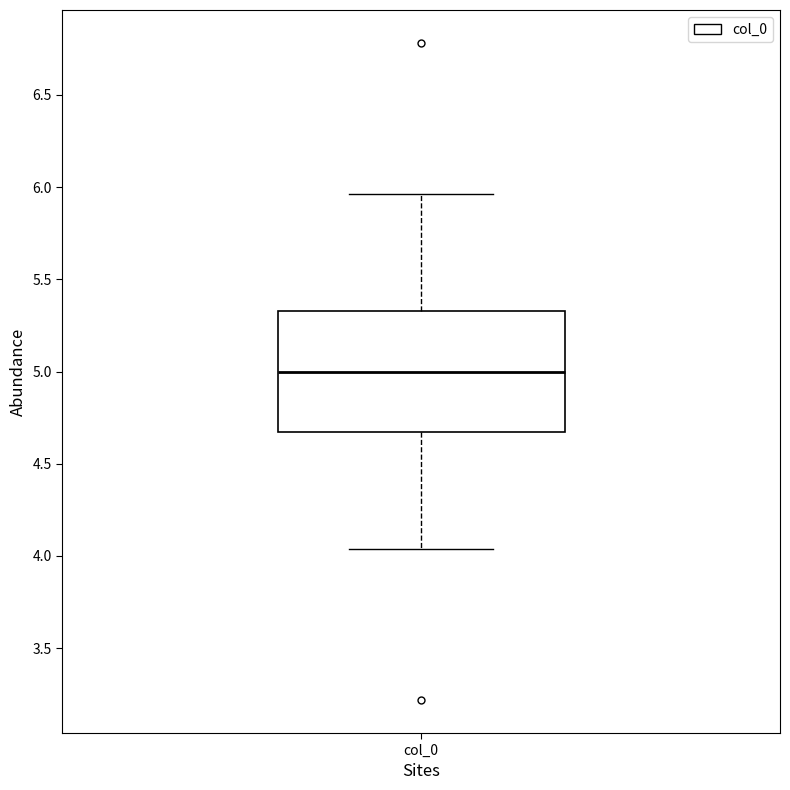

Where is the upper edge of the box for col_0 on the y-axis? The values are not printed on the chart, so give them approximately, as read against the axis.

5.35